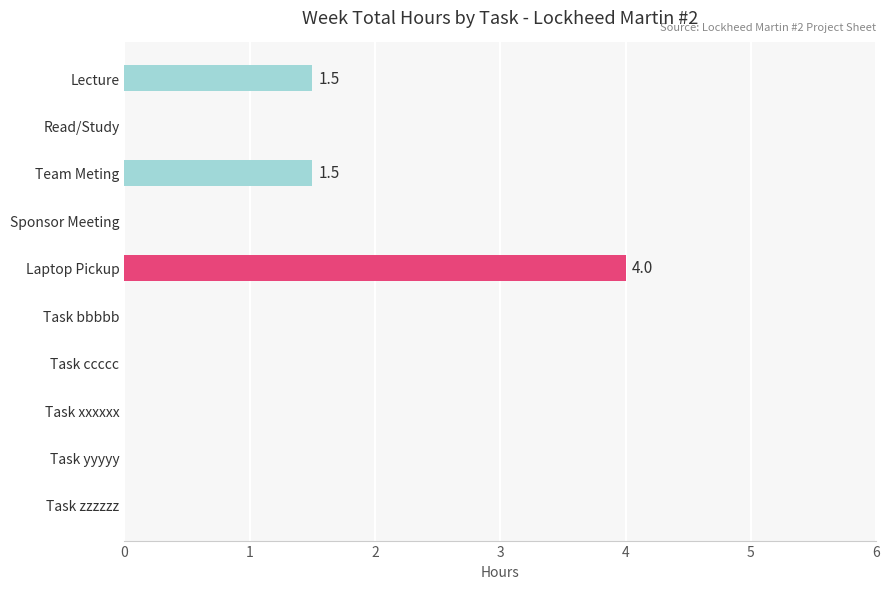

Is it true that the value at Task bbbbb is -1.3?

False